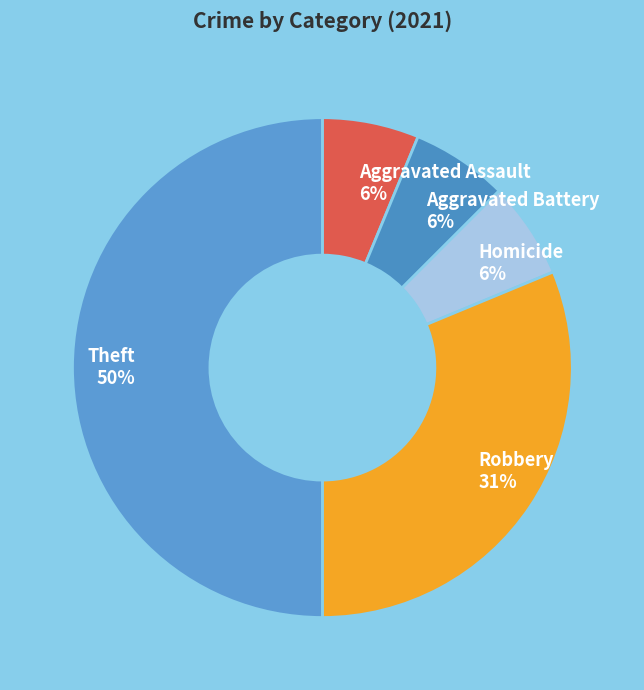

To the nearest percent, what percentage of the pie is Aggravated Battery?

6%